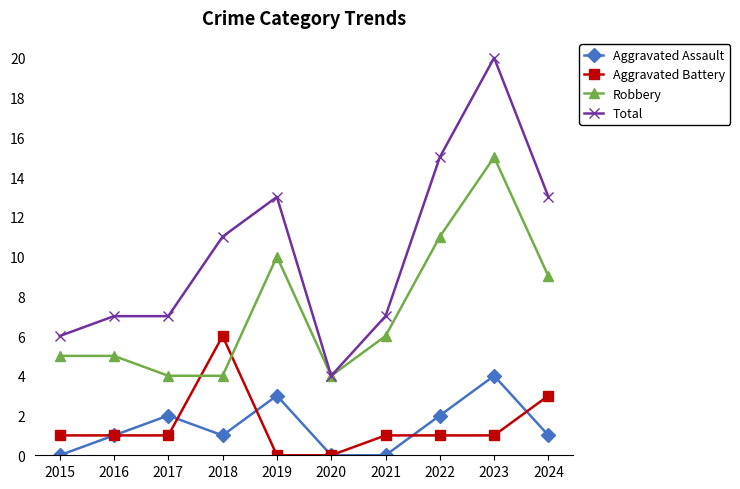

Reading right to left, list all the values displayed in this chart.

Aggravated Assault: 2024=1	2023=4	2022=2	2021=0	2020=0	2019=3	2018=1	2017=2	2016=1	2015=0
Aggravated Battery: 2024=3	2023=1	2022=1	2021=1	2020=0	2019=0	2018=6	2017=1	2016=1	2015=1
Robbery: 2024=9	2023=15	2022=11	2021=6	2020=4	2019=10	2018=4	2017=4	2016=5	2015=5
Total: 2024=13	2023=20	2022=15	2021=7	2020=4	2019=13	2018=11	2017=7	2016=7	2015=6